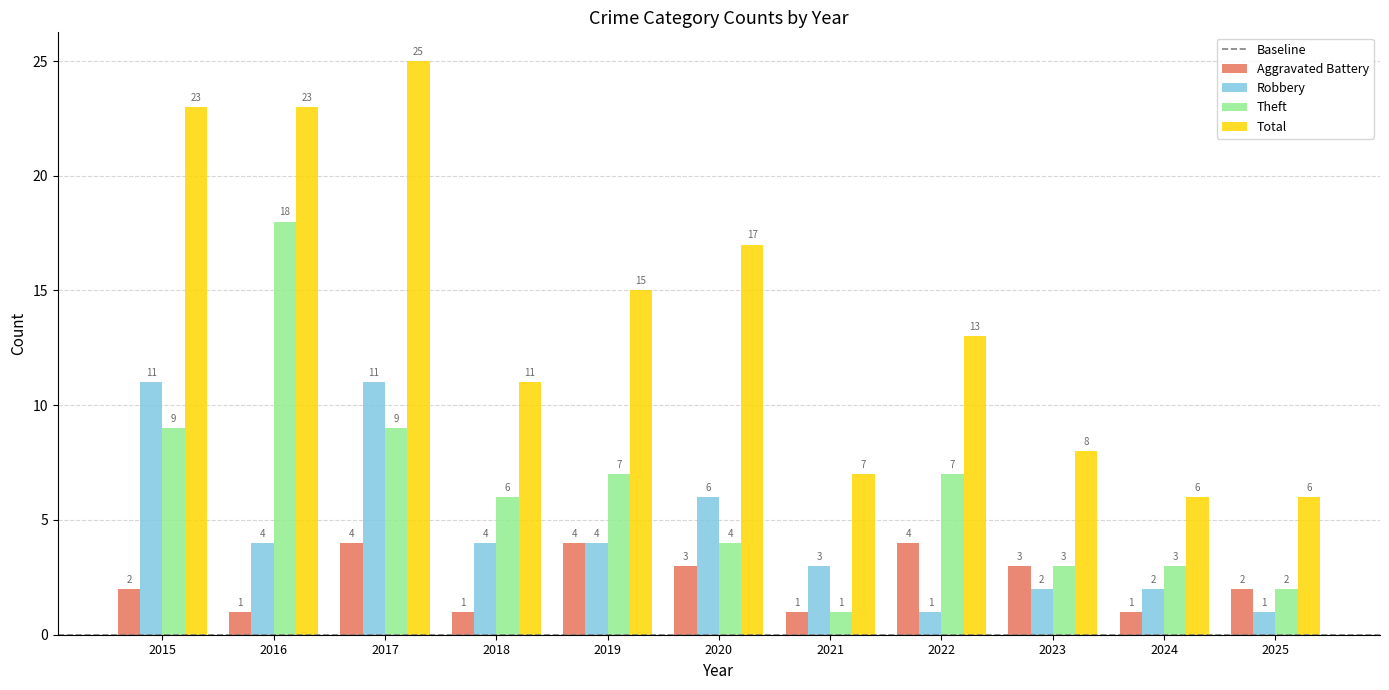

Reading right to left, extract all data points from this chart.

Aggravated Battery: 2	1	3	4	1	3	4	1	4	1	2
Robbery: 1	2	2	1	3	6	4	4	11	4	11
Theft: 2	3	3	7	1	4	7	6	9	18	9
Total: 6	6	8	13	7	17	15	11	25	23	23